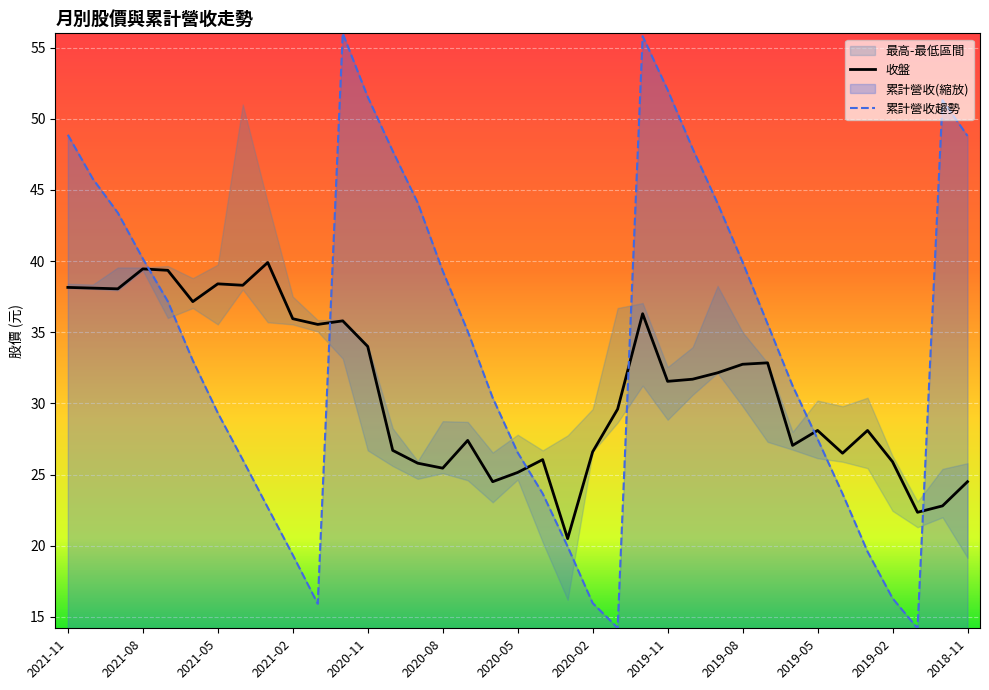

What is the lowest value of the 收盤 series?

20.5